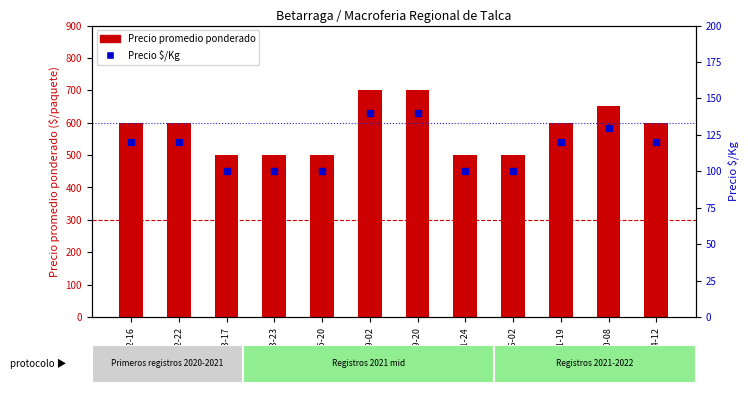

Is the value of Precio $/Kg at 2021-11-24 greater than the value of Precio promedio ponderado at 2021-10-08?

No